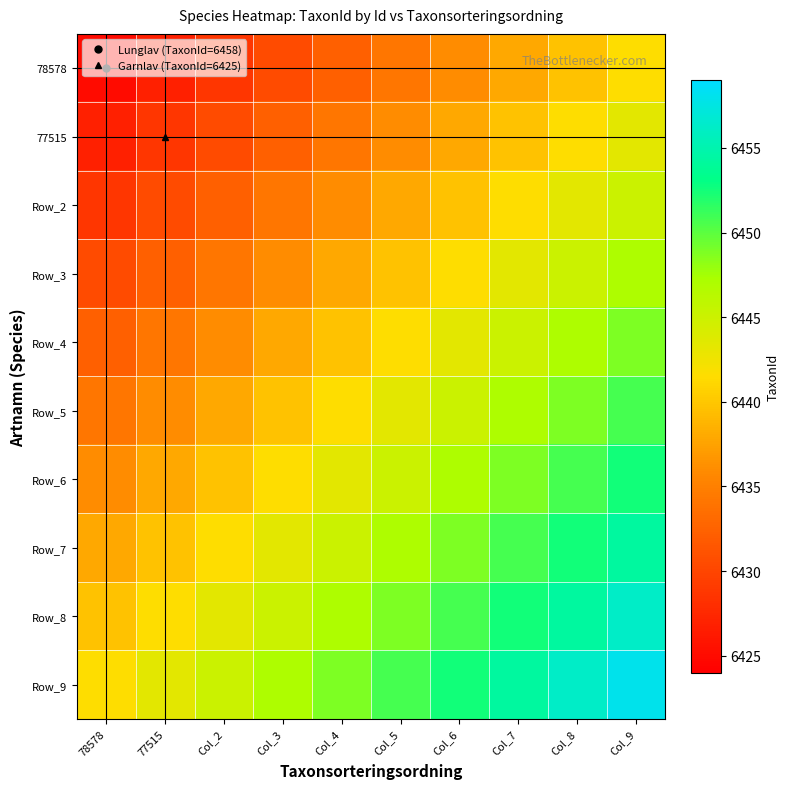

At which category does the chart reach its peak across all series?

Col_9